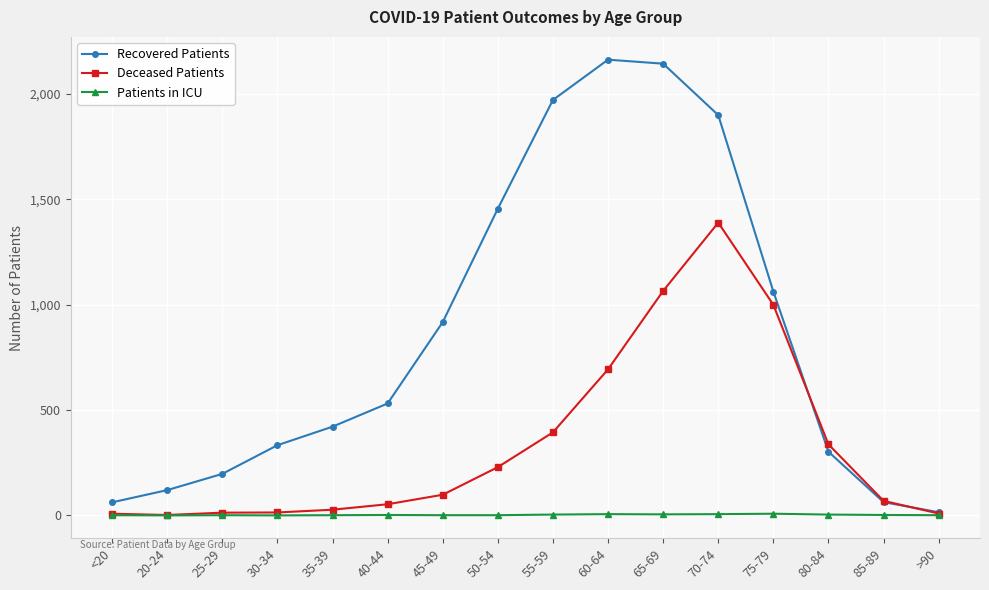

The Patients in ICU series shows 6 at 60-64. True or false?

True